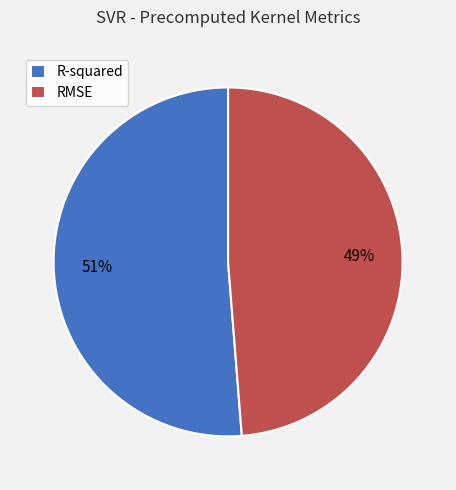

Is it true that RMSE is 44% of the pie?

False